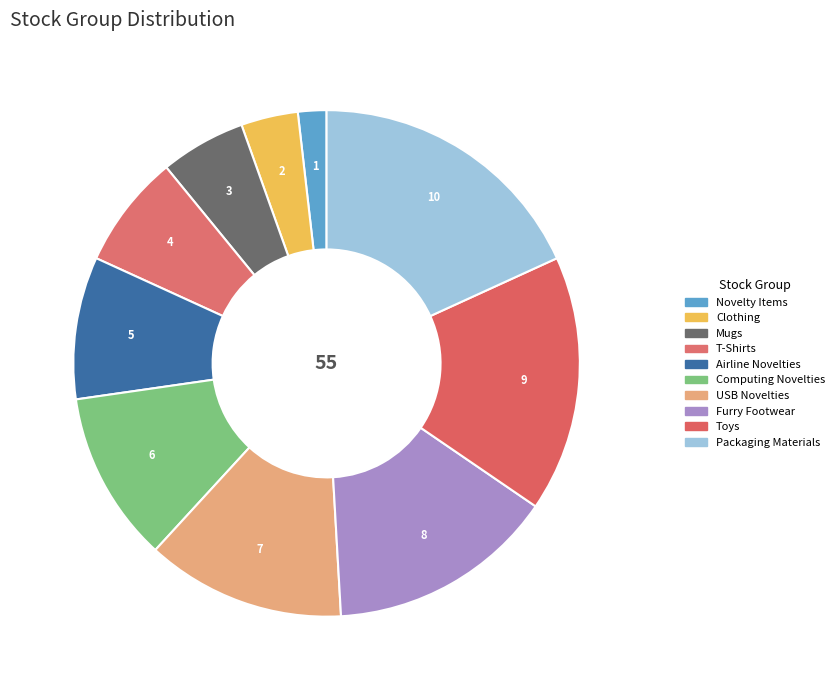

Is it true that Mugs is 20% of the pie?

False